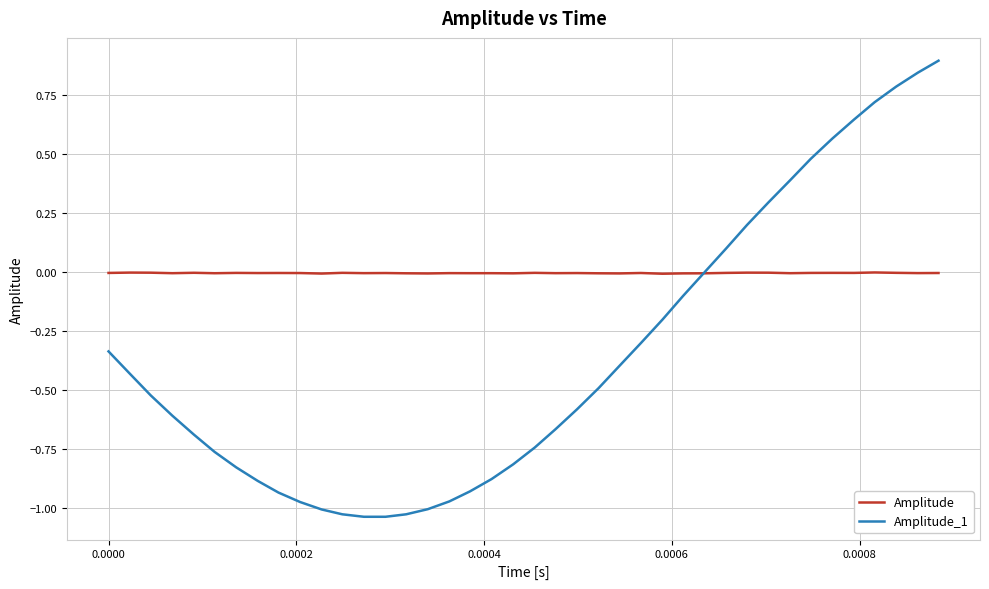

How many times do Amplitude_1 and Amplitude cross each other?

1